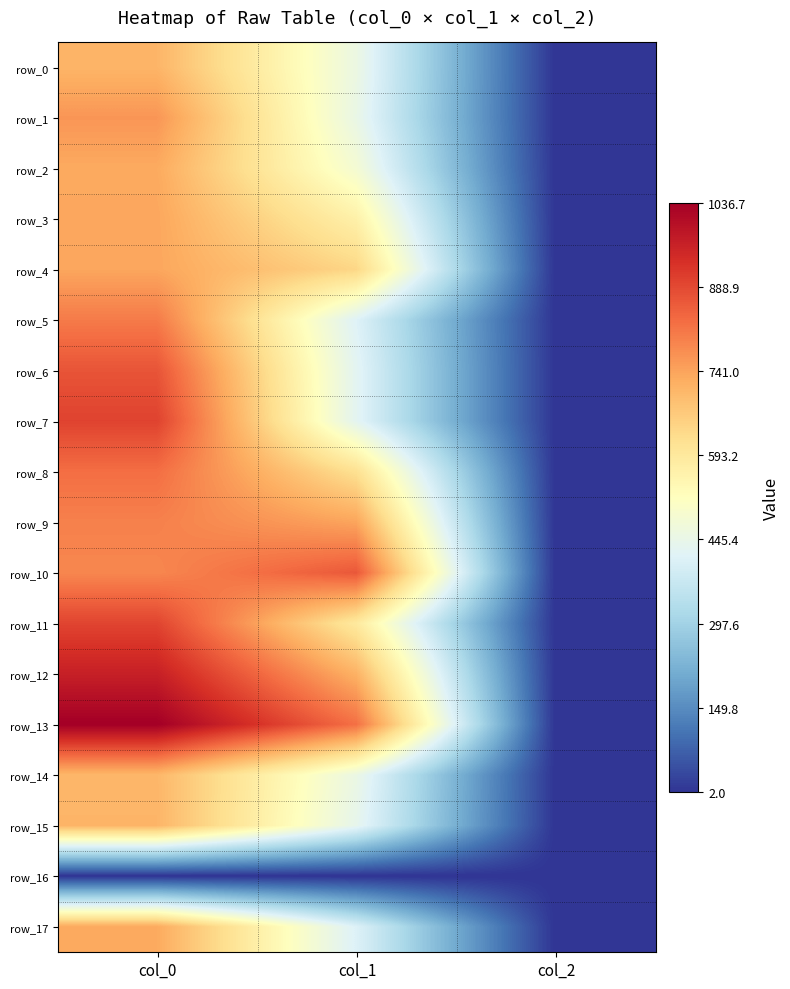

At how many categories does at least one series exceed 443?

2